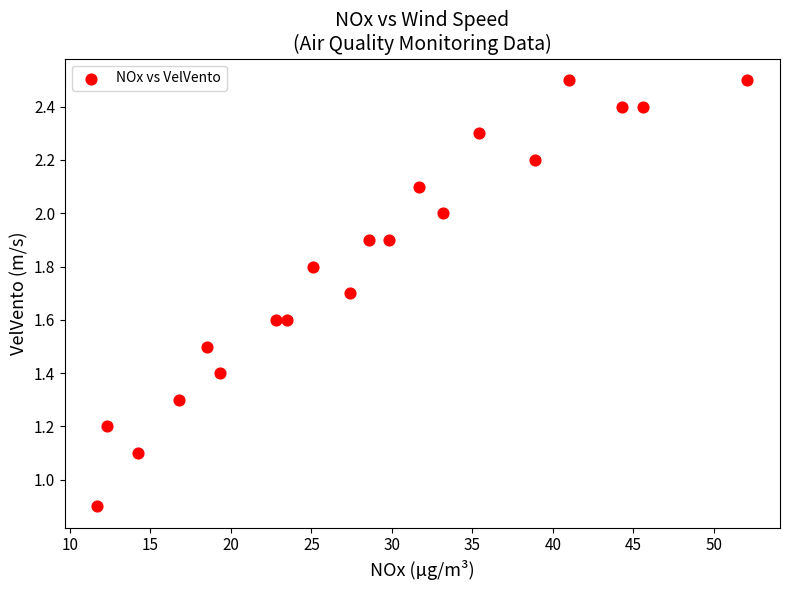

What is the range of X values (max minus min)?

40.4